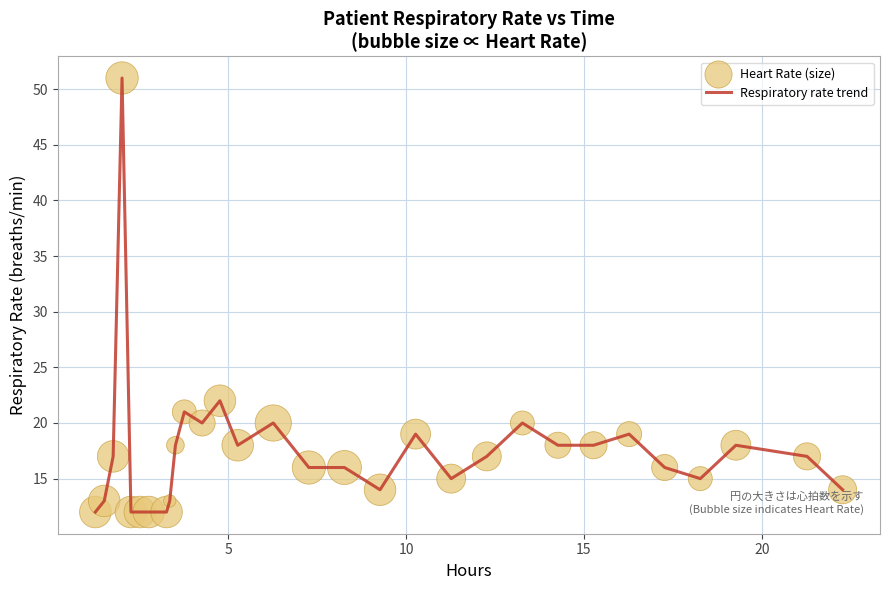

What is the smallest value displayed?

12